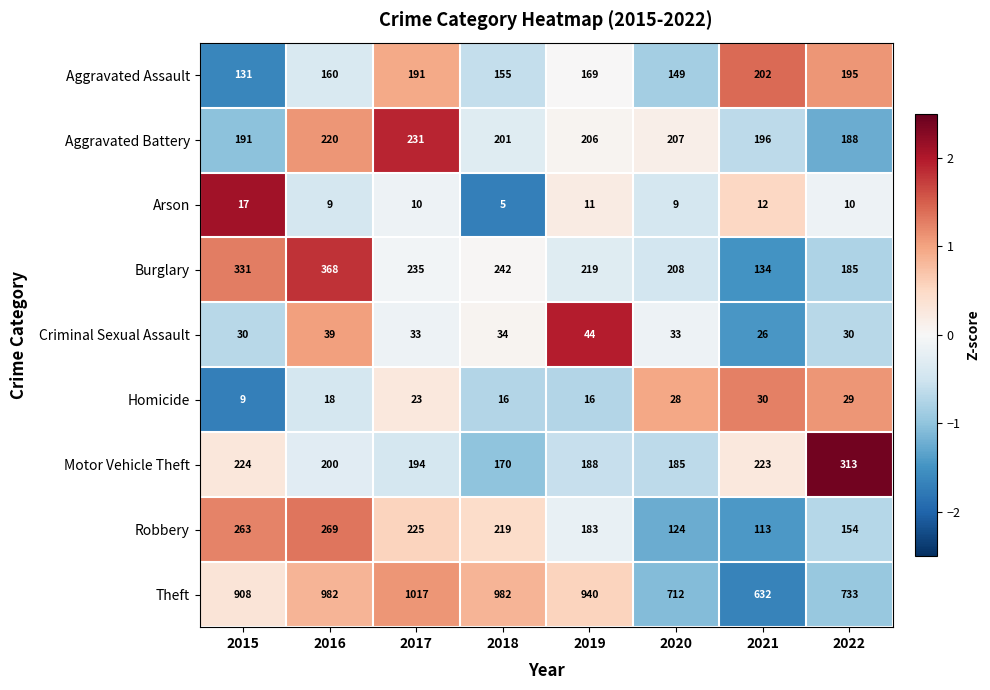

What is the total value across all series at 2017?

2159